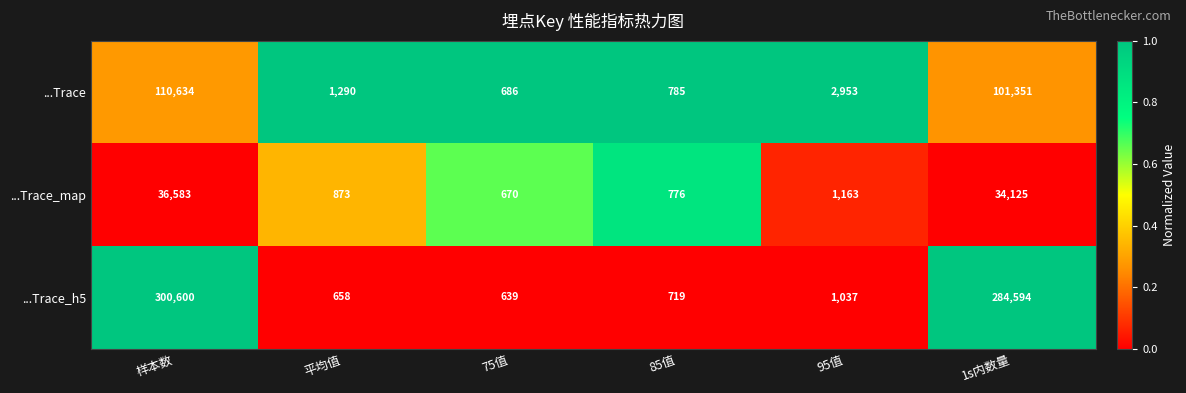

What is the average value of the ...Trace_map series?

12365